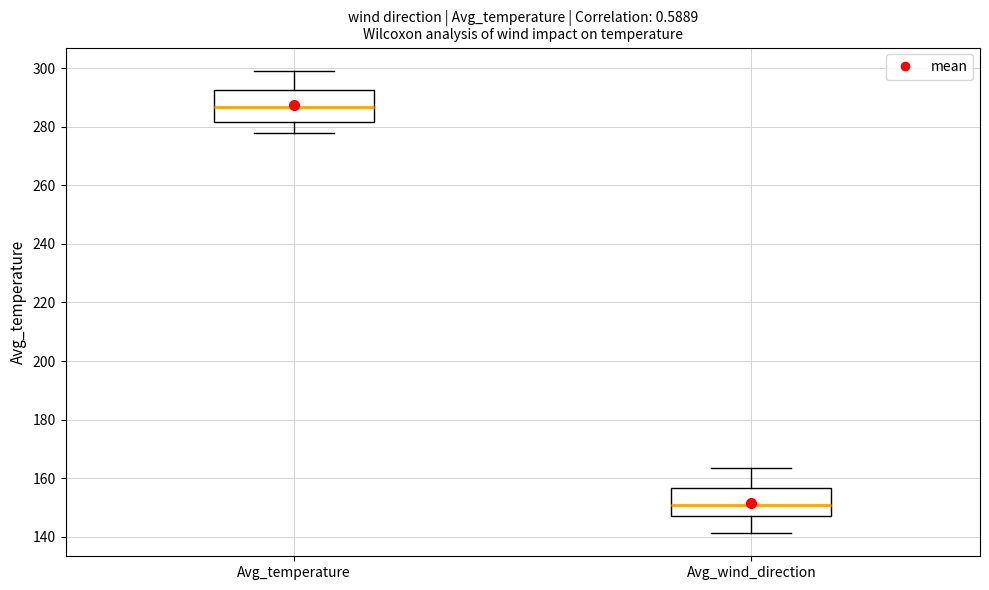

Reading left to right, transcribe this box plot: for each box, give where its median line is, the range the box spans, and where its two whiskers end, as read against the y-axis. The values are not printed on the chart, so give them approximately, as read against the axis.

Avg_temperature: median 286, box 282 to 292, whiskers 278 to 300
Avg_wind_direction: median 150, box 148 to 156, whiskers 142 to 164